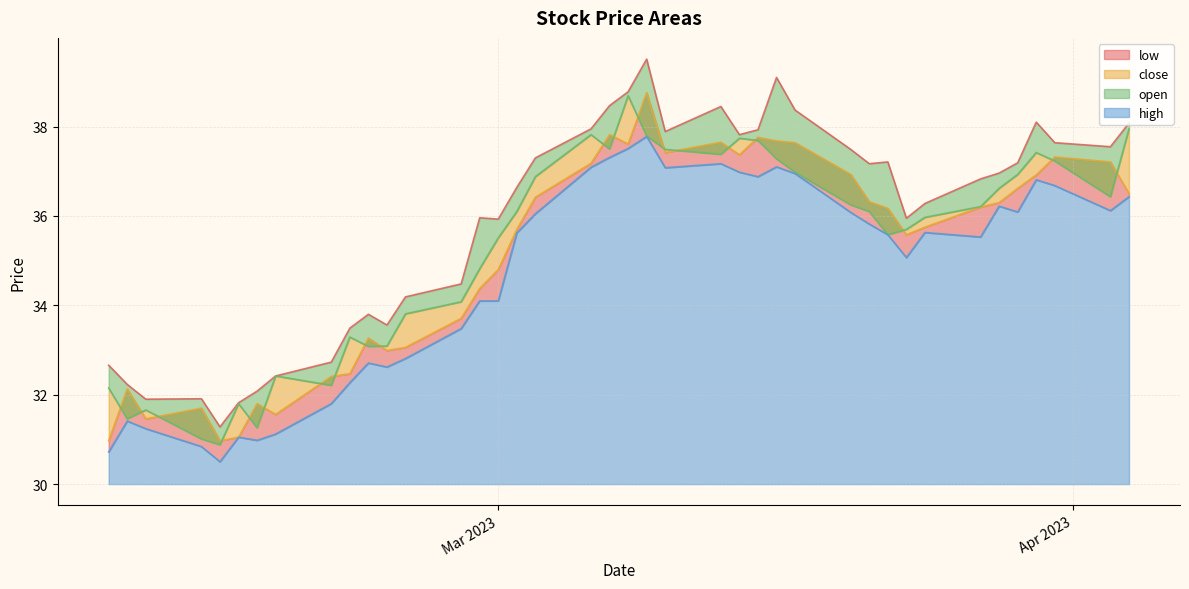

How many interior local valleys does the high series have?

9